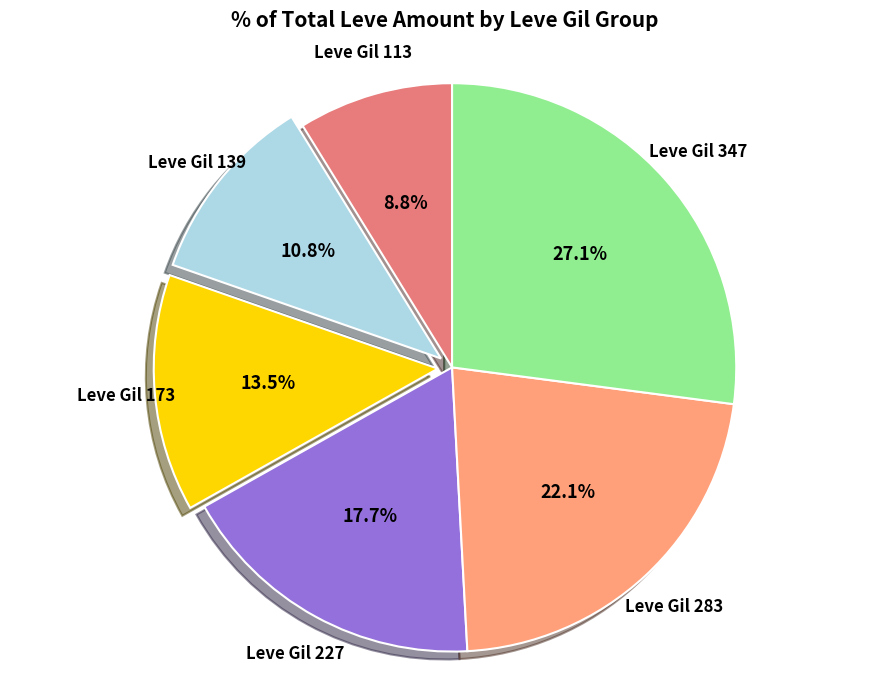

Is there any slice that represents more than half of the pie?

No